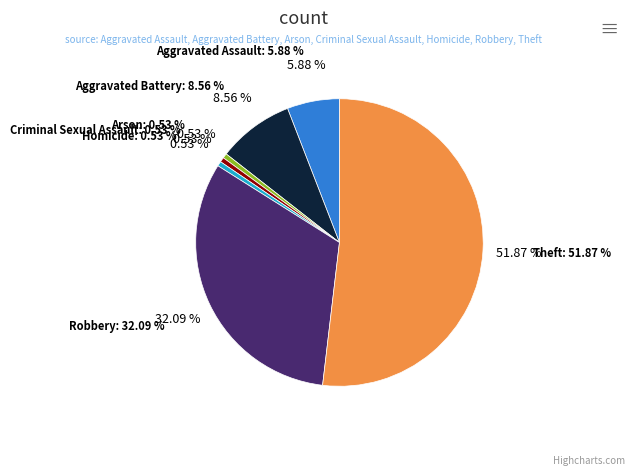

How many segments does this pie chart have?

7